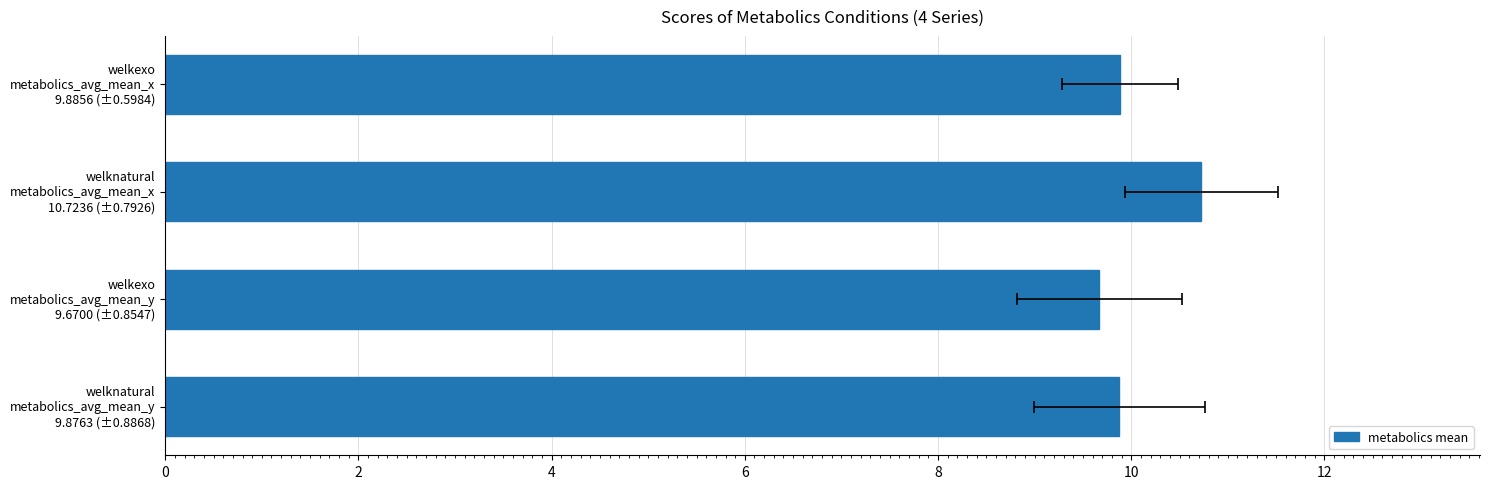

What is the greatest value displayed?

10.7